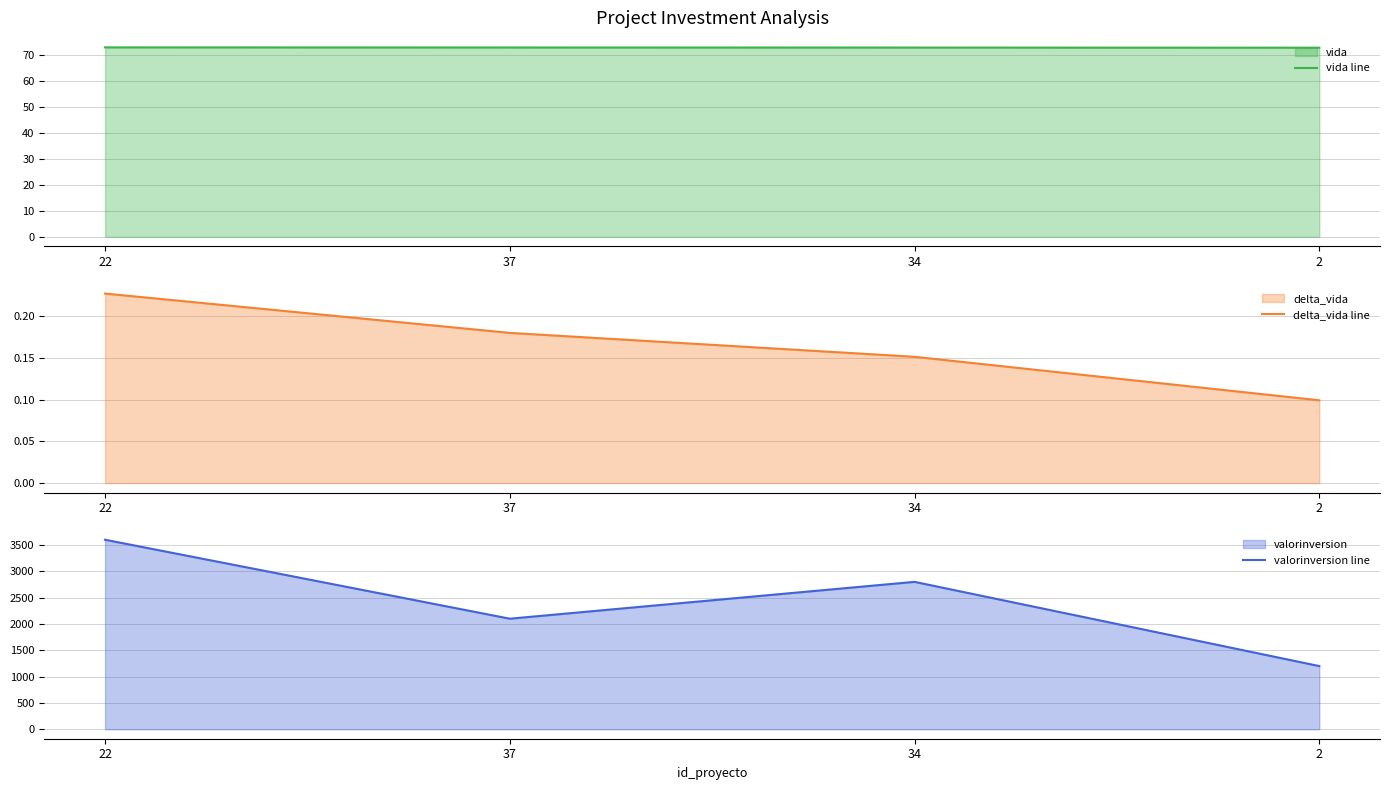

Is it true that vida line equals 105.3 at 34?

False